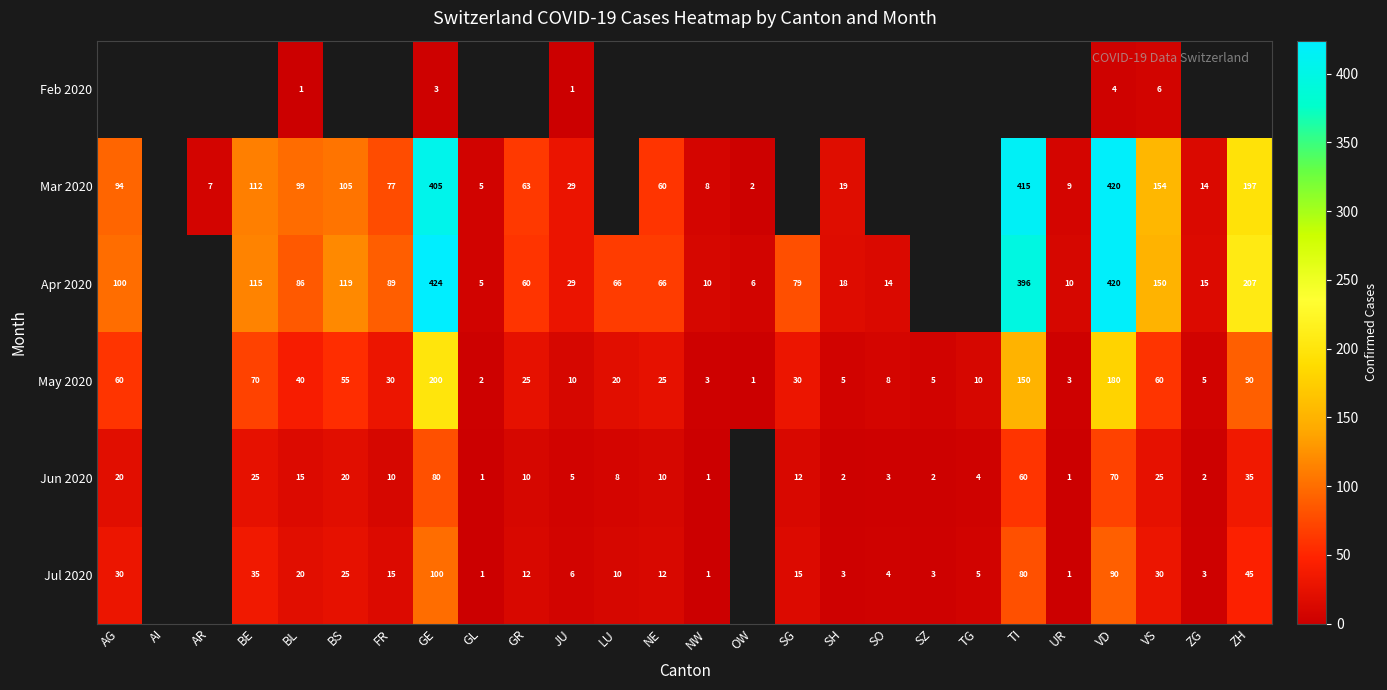

Which category has the lowest value across all series?

BL